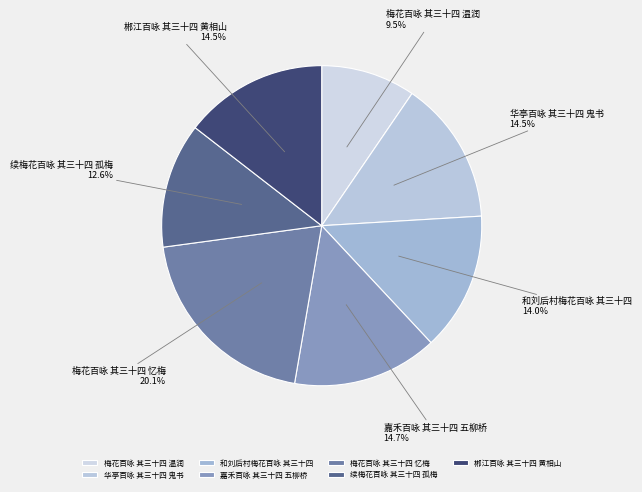

Does 和刘后村梅花百咏 其三十四 account for over 50% of the chart?

No